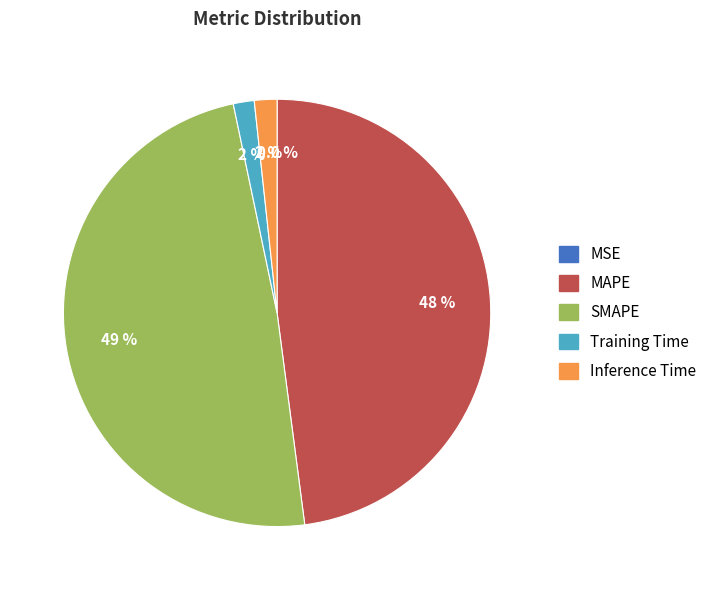

Do Inference Time and Training Time together represent more than half of the pie?

No